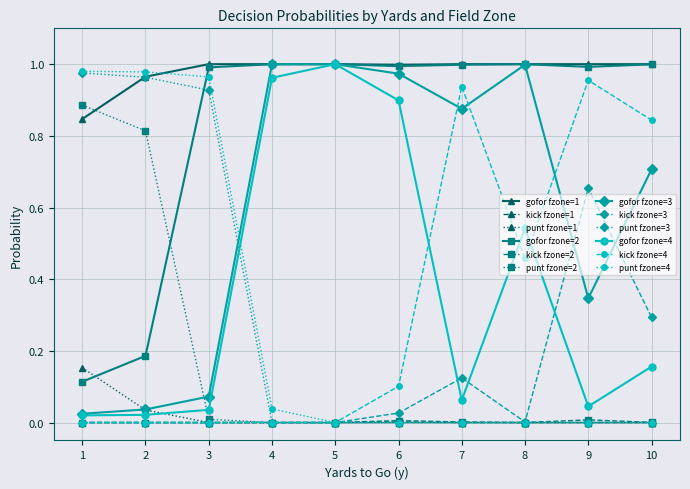

True or false: kick fzone=4 and gofor fzone=2 intersect in this chart.

False